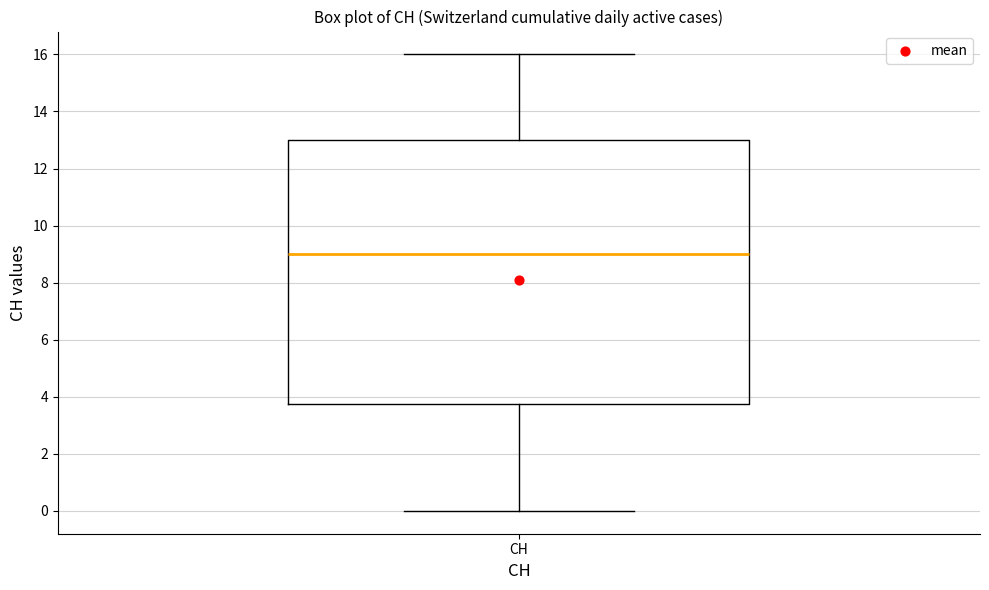

Read this box plot against the y-axis: the position of the median line, the range covered by the box, and the ends of both whiskers. The values are not printed on the chart, so give them approximately, as read against the axis.

median 9.0, box 3.8 to 13.0, whiskers 0.0 to 16.0